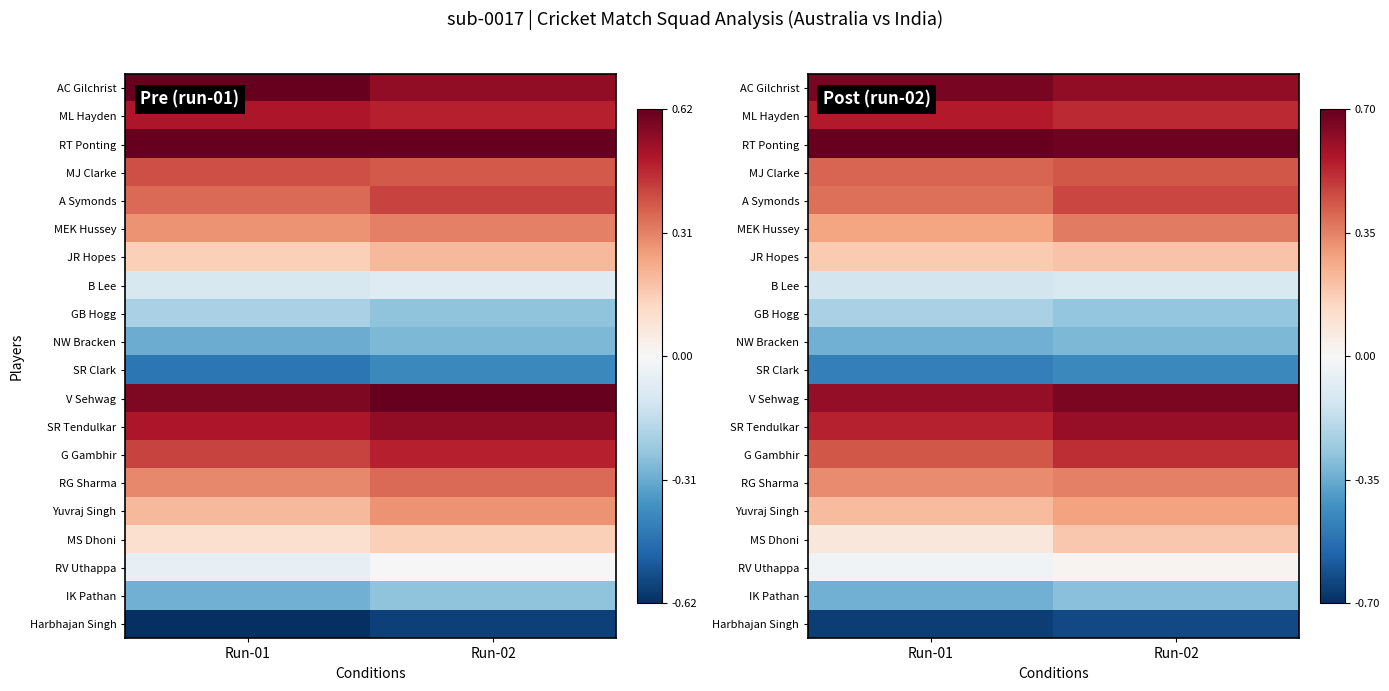

List the labels in order of MS Dhoni value, smallest first.

Run-01, Run-02